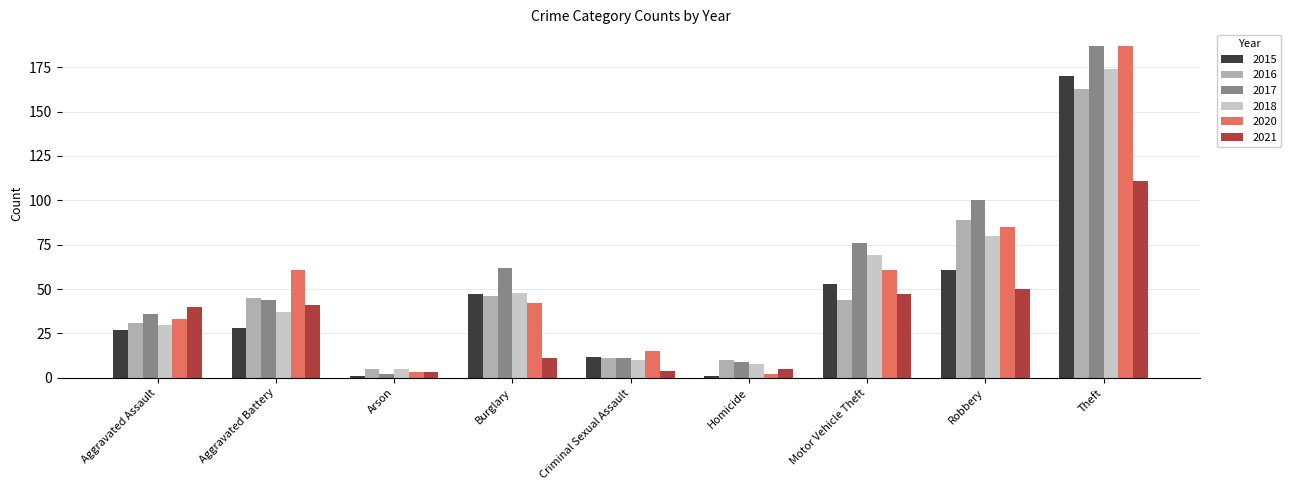

True or false: 2015 has a value of 28 at Aggravated Battery.

True